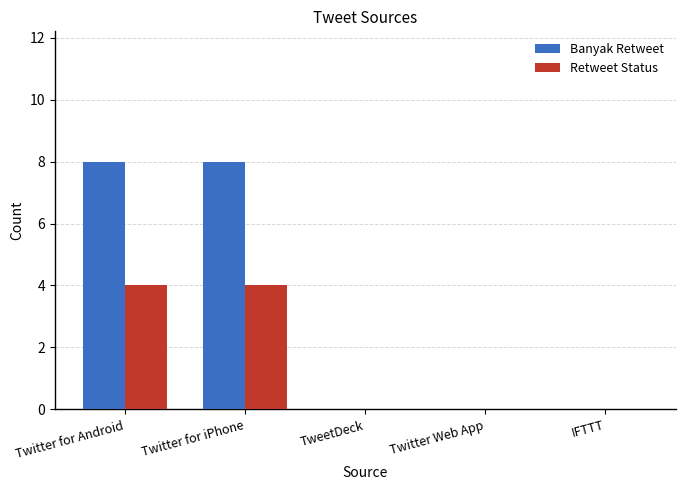

Which series changed the most between Twitter for iPhone and IFTTT?

Banyak Retweet